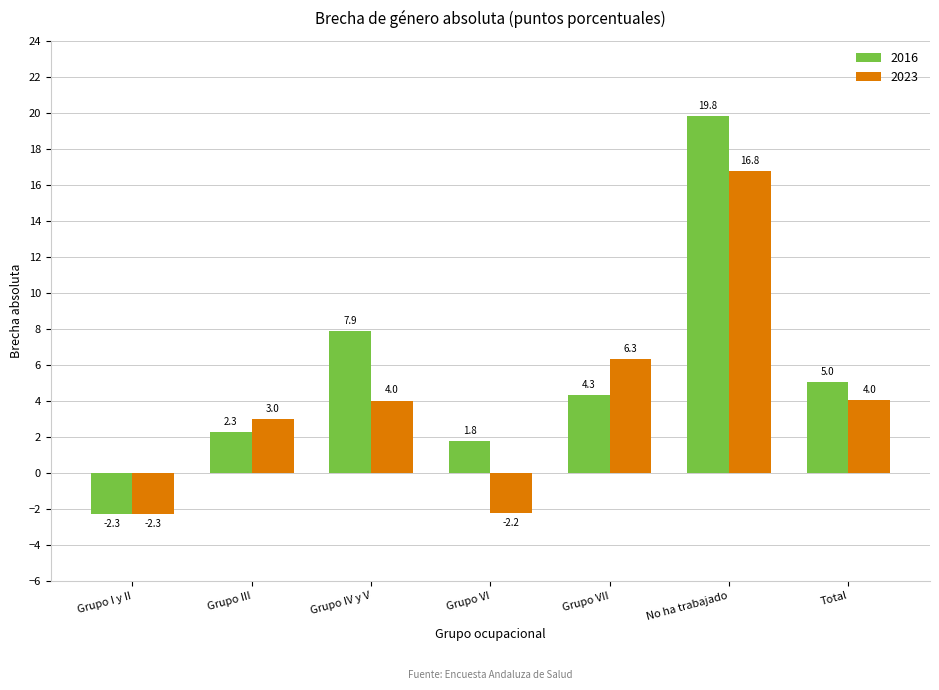

What are all the series names shown in the legend?

2016, 2023